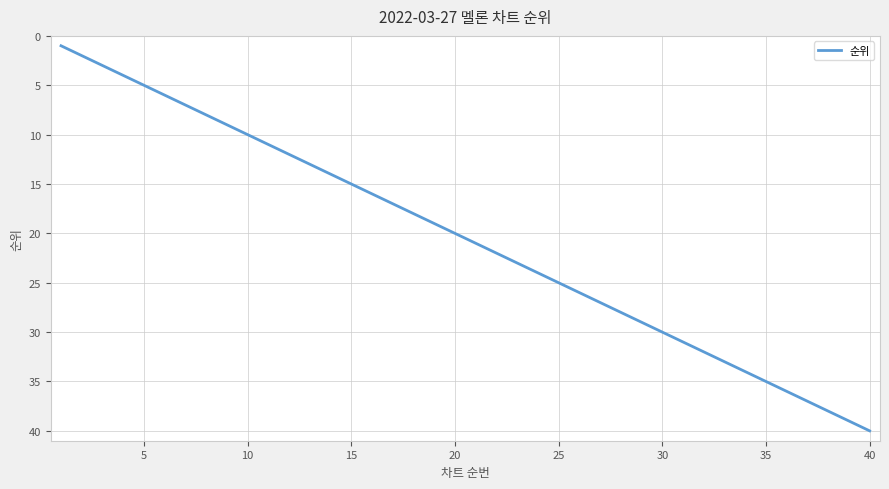

What is the difference between the maximum and minimum values?

39